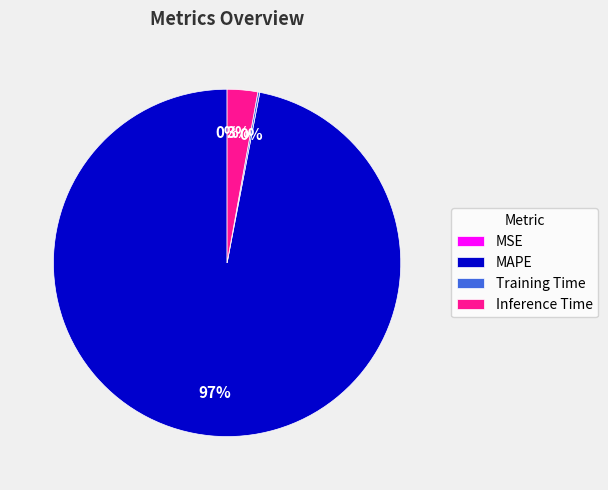

True or false: Inference Time accounts for 17% of the total.

False